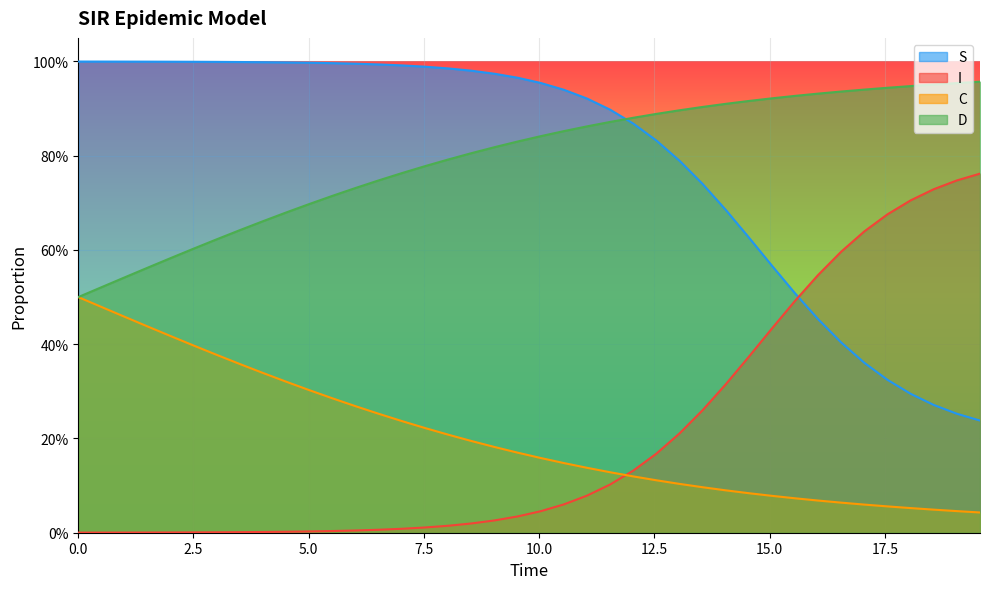

How many distinct data groups are displayed?

4